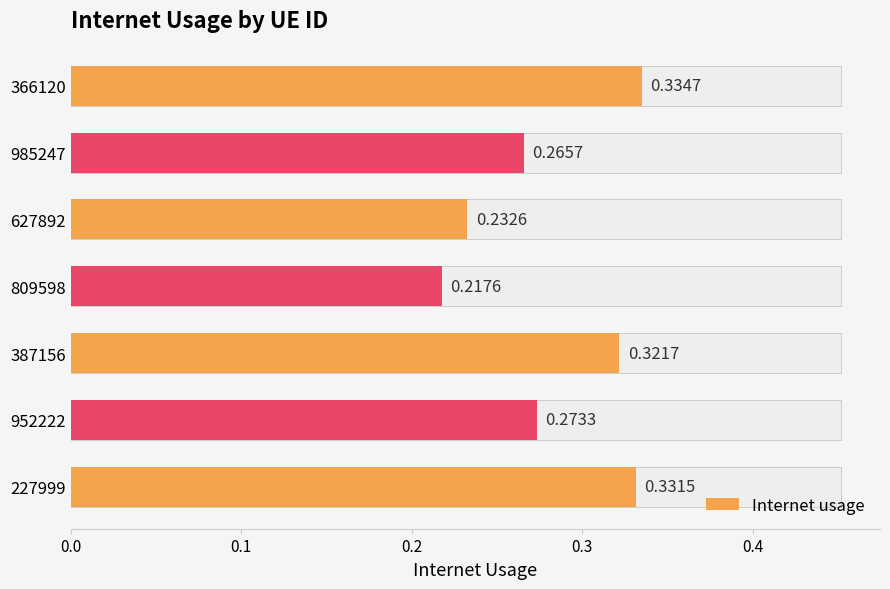

Is it true that the value at 985247 is 0.3?

True